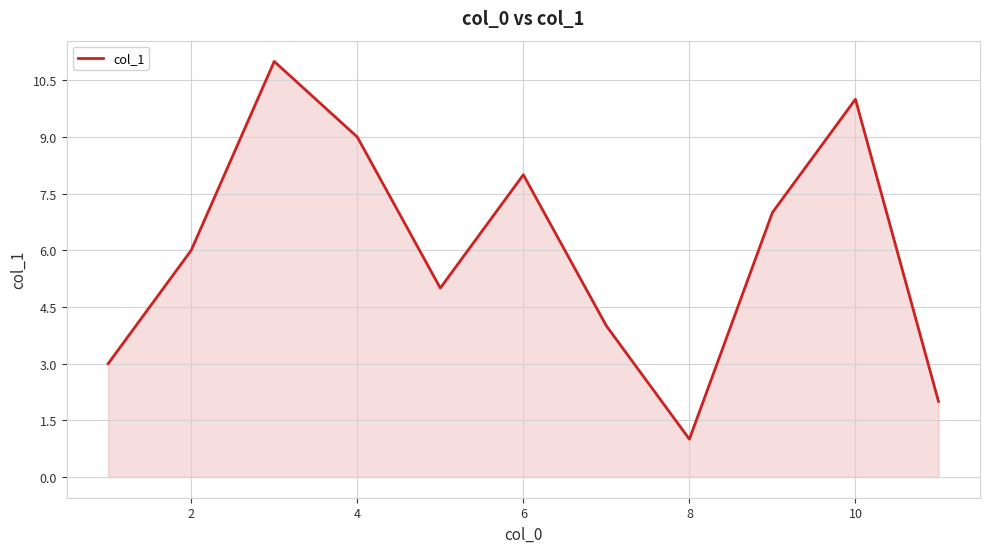

What is the greatest value displayed?

11